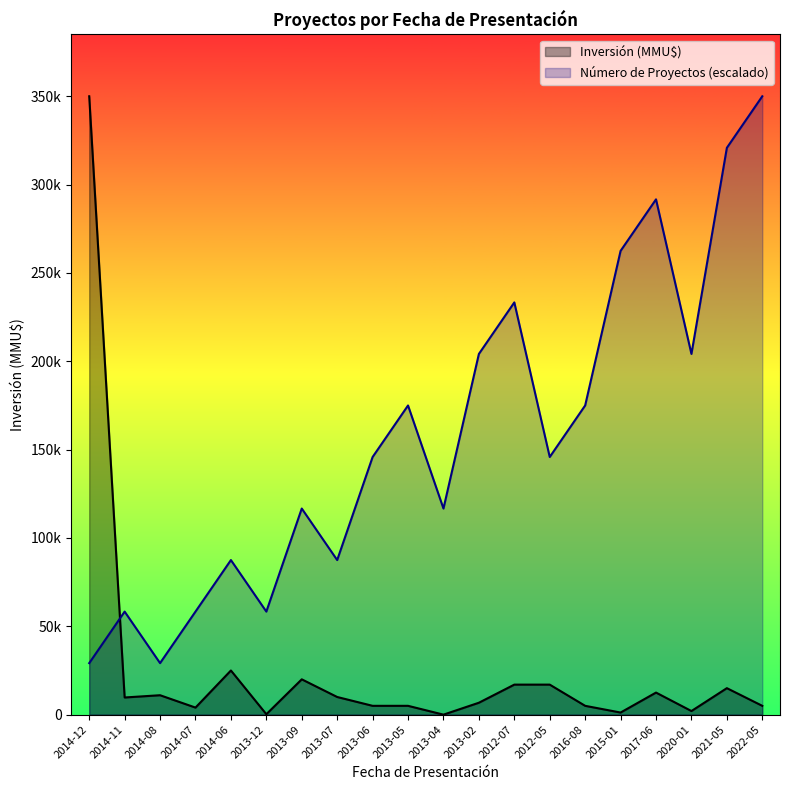

Reading left to right, transcribe all the data shown in this chart.

Número de Proyectos: 29166.7	58333.3	29166.7	58333.3	87500.0	58333.3	116666.7	87500.0	145833.3	175000.0	116666.7	204166.7	233333.3	145833.3	175000.0	262500.0	291666.7	204166.7	320833.3	350000.0
Inversión (MMU$): 350000.0	9720.0	11000.0	4000.0	25000.0	250.0	20000.0	10000.0	5000.0	5000.0	10.0	6750.0	17000.0	17000.0	5000.0	1200.0	12500.0	2050.0	15000.0	5000.0